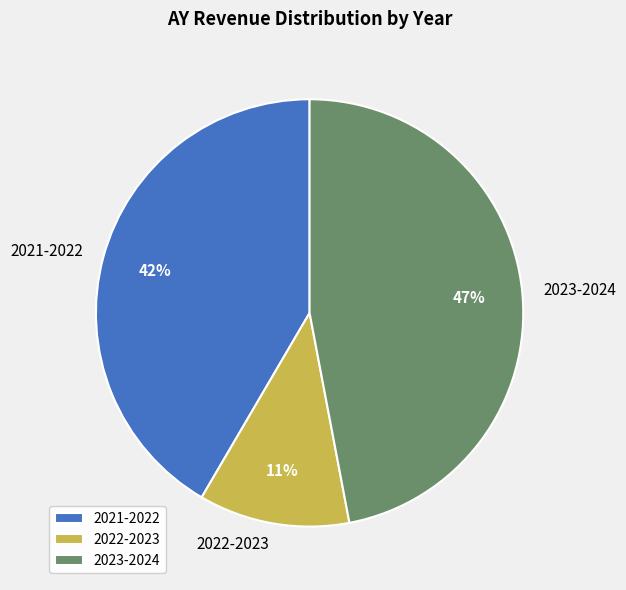

Which has a higher value, 2023-2024 or 2022-2023?

2023-2024